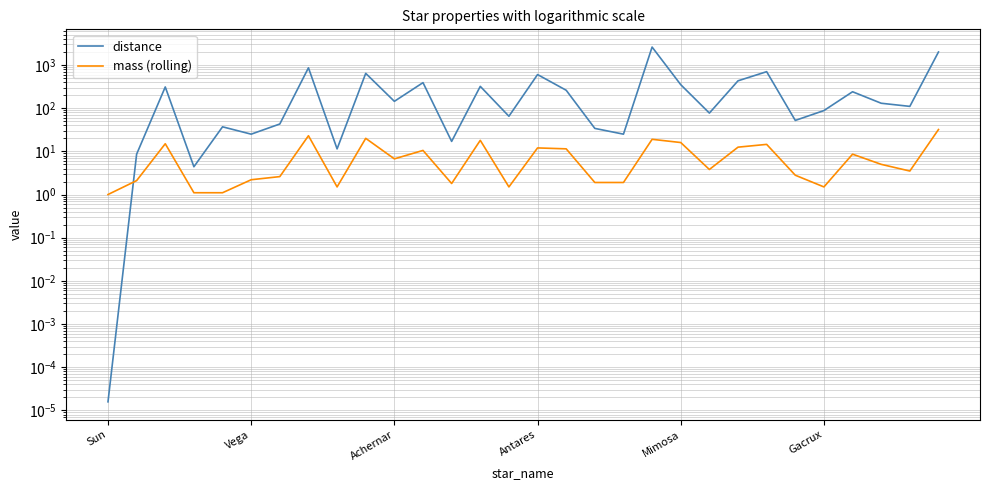

The mass (rolling) series shows 10.5 at 11. True or false?

True